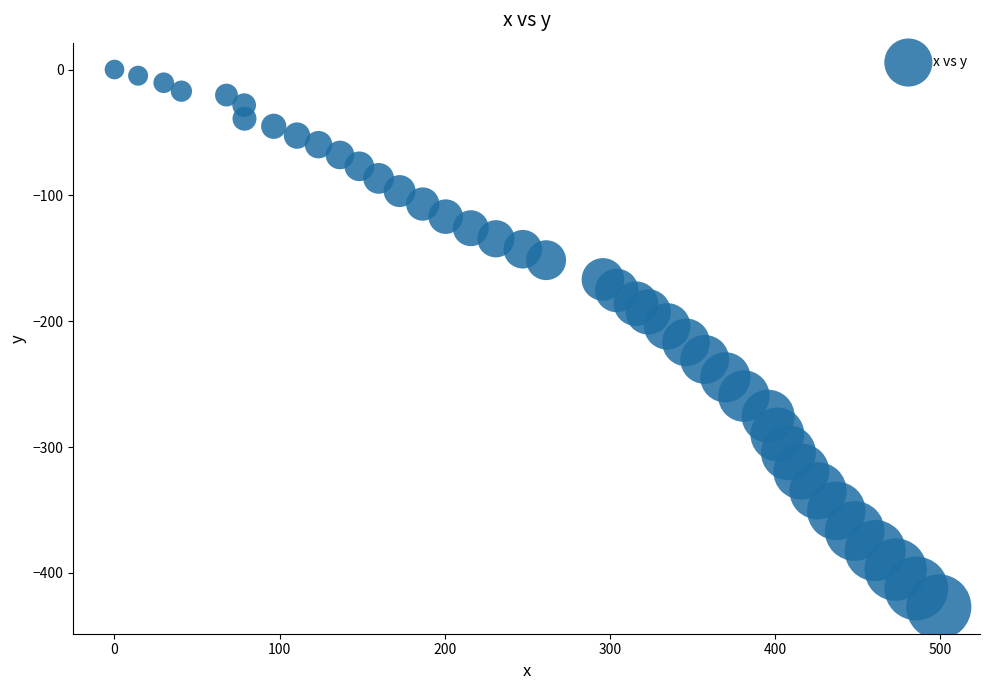

What is the range of X values (max minus min)?

499.0